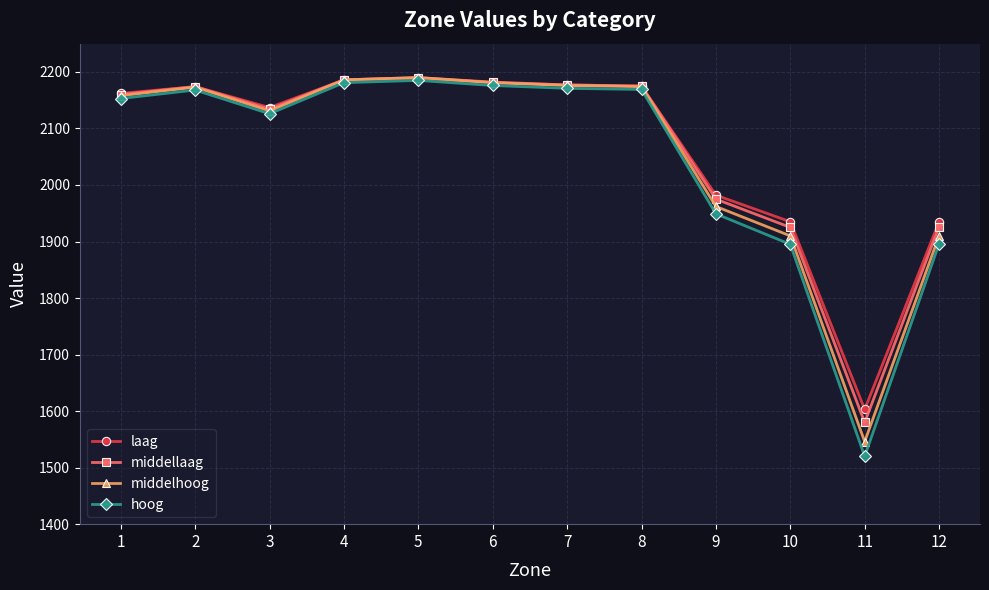

What is the difference between the highest and lowest values at 10?

40